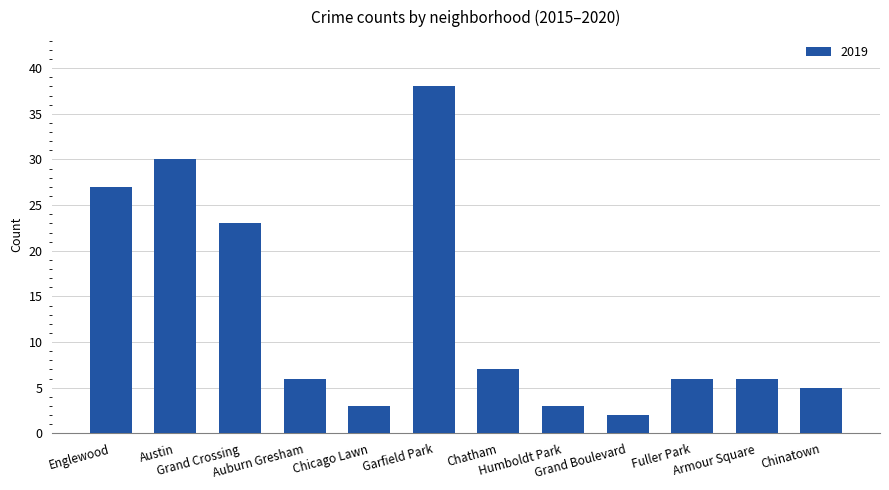

Which has a higher value, Austin or Chinatown?

Austin